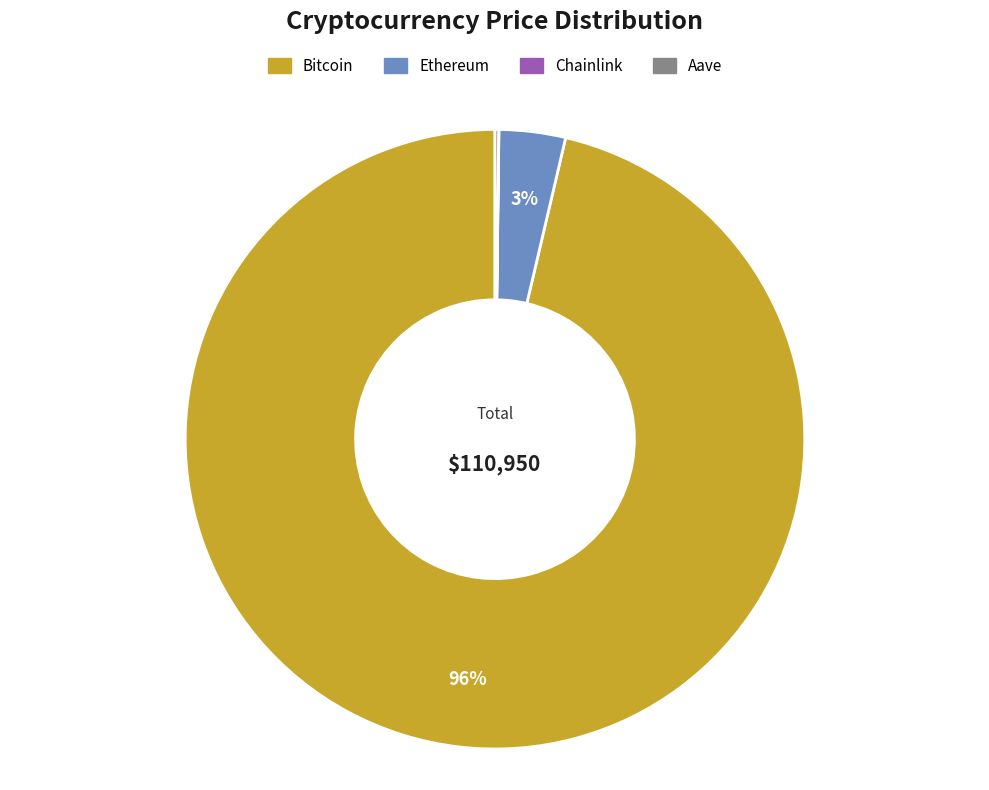

To the nearest percent, what is the average slice percentage?

25%